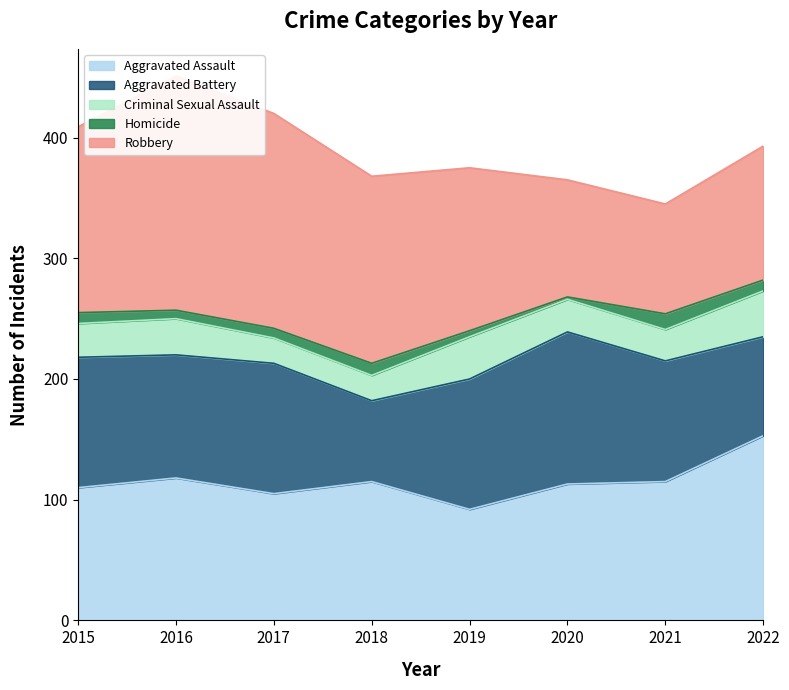

True or false: Aggravated Battery and Homicide cross at least once.

False